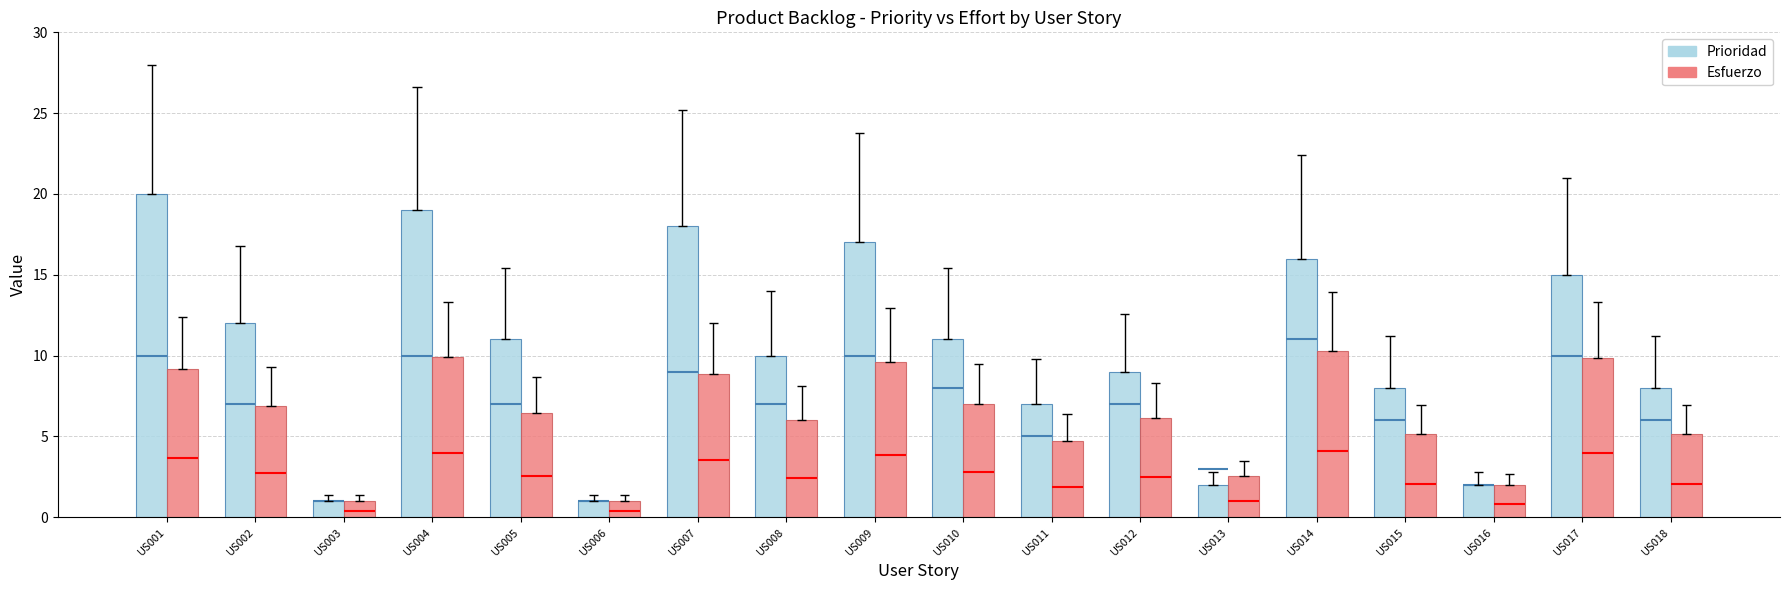

What is the minimum value shown in the chart?

1.0